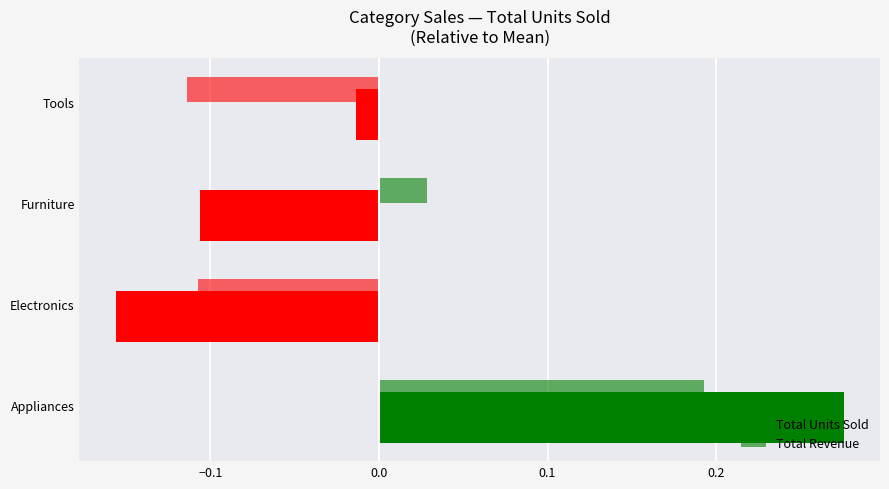

How many data points in Total Revenue are above 0?

2